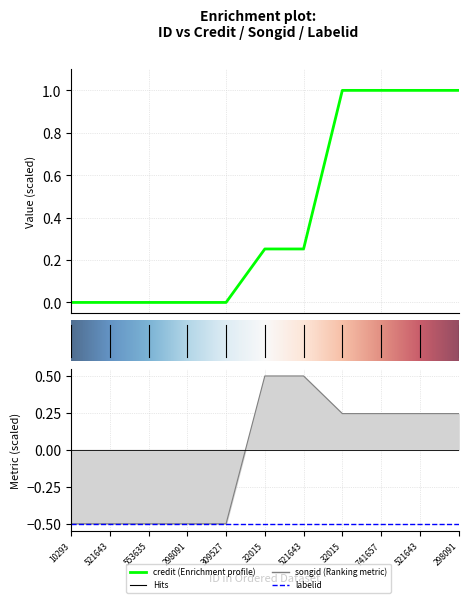

List the labels in order of credit value, largest first.

32015, 741657, 521643, 298091, 32015, 521643, 10293, 521643, 553635, 298091, 309527